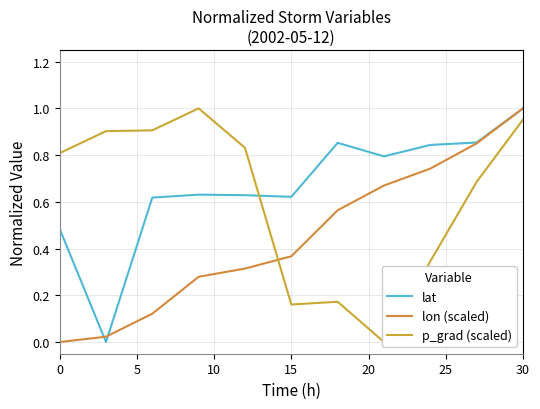

True or false: lon (scaled) has a value of 1.0 at 30.

True